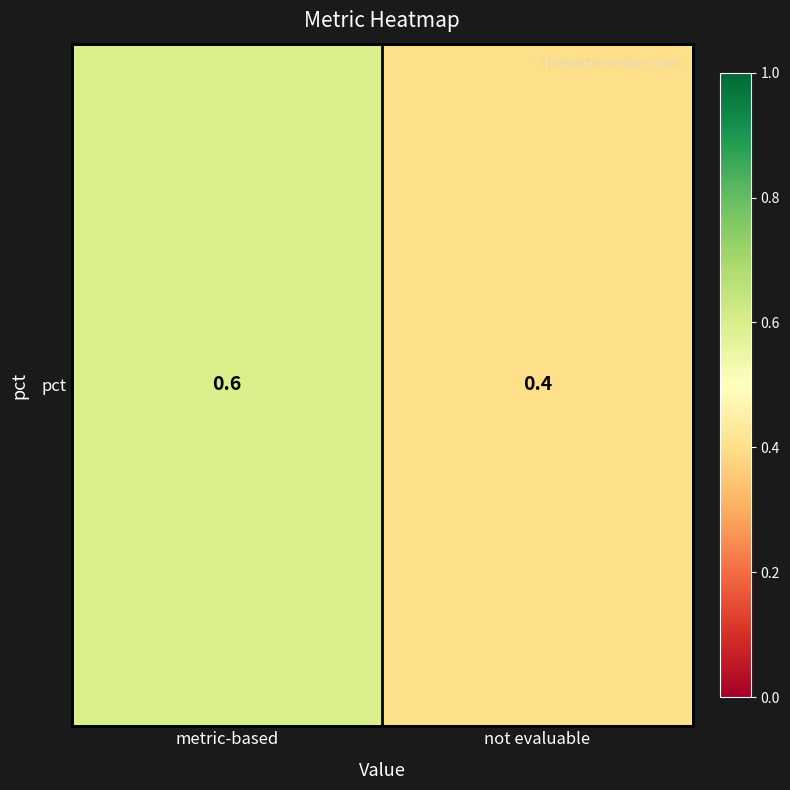

At which label is the value closest to 0?

not evaluable